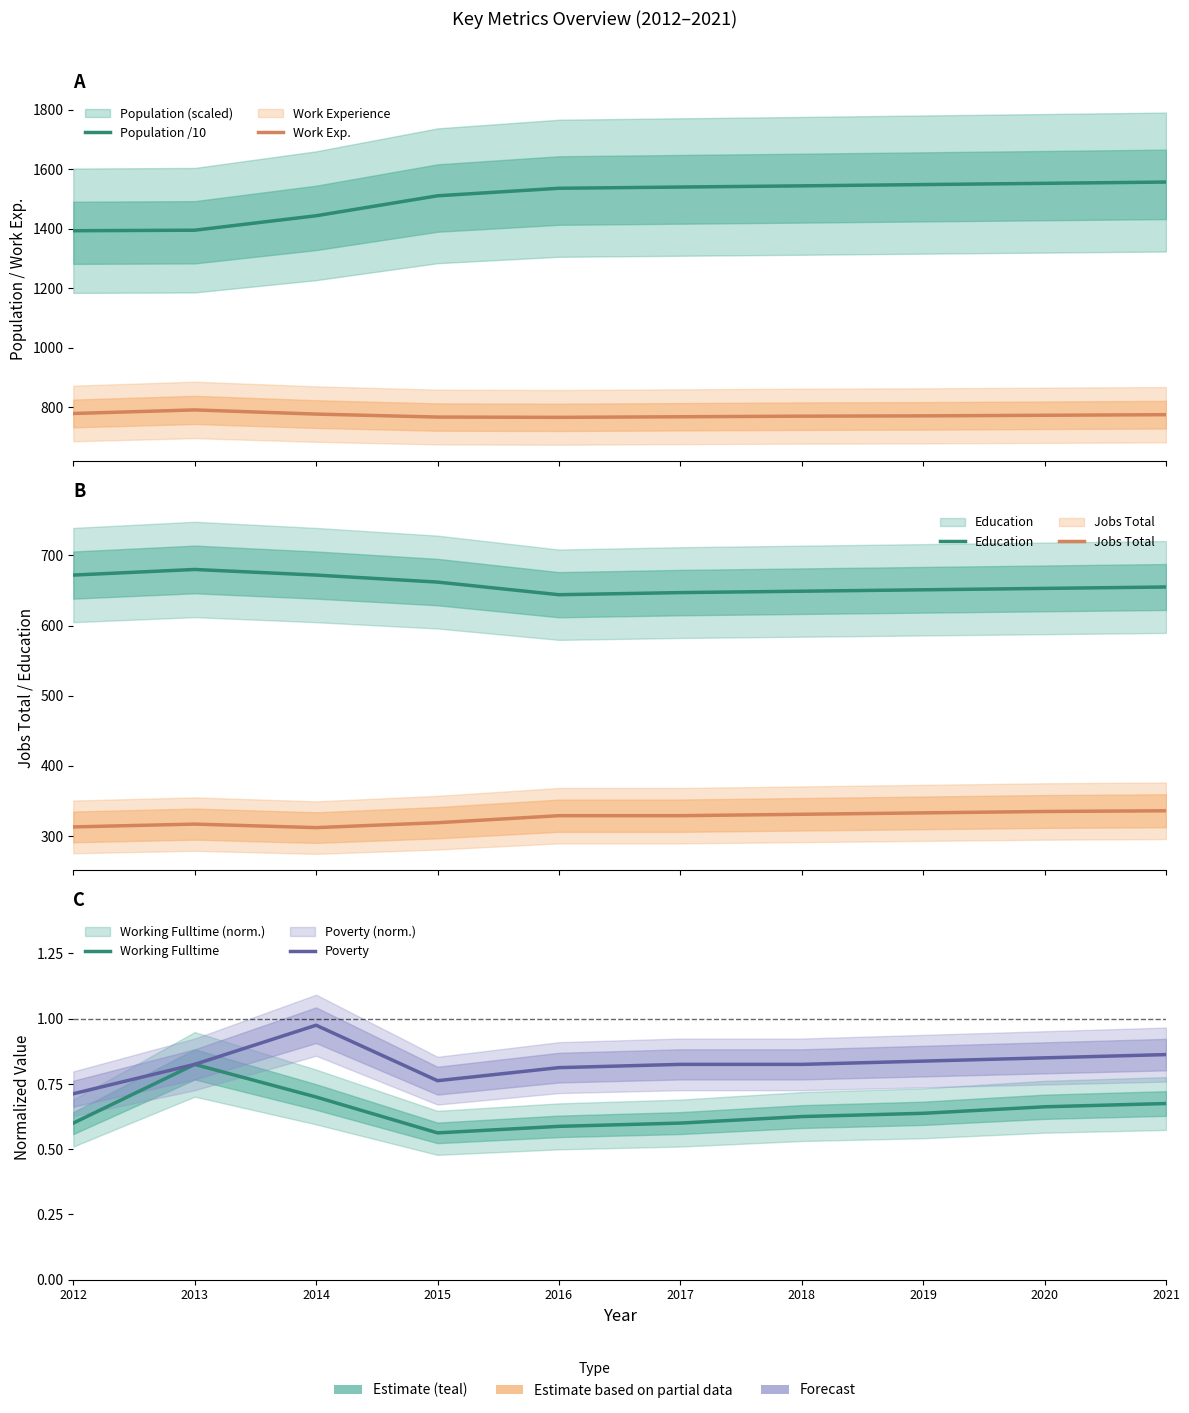

True or false: Education and Population /10 intersect in this chart.

False